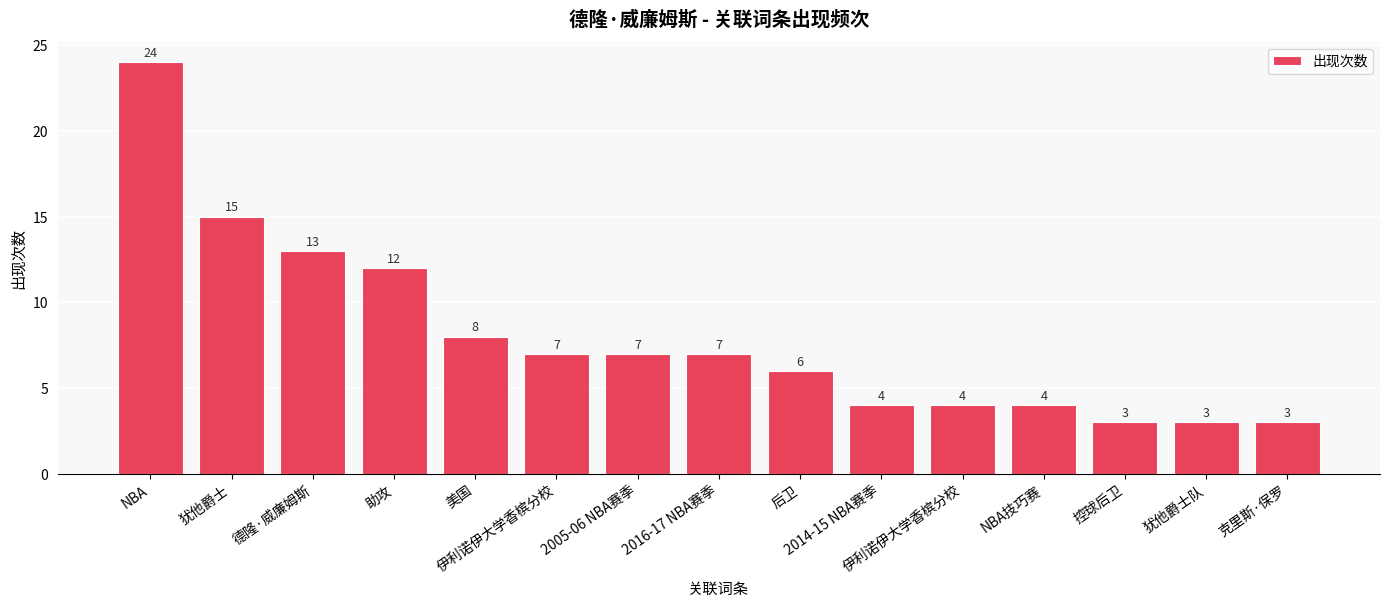

How many categories are shown in the chart?

15